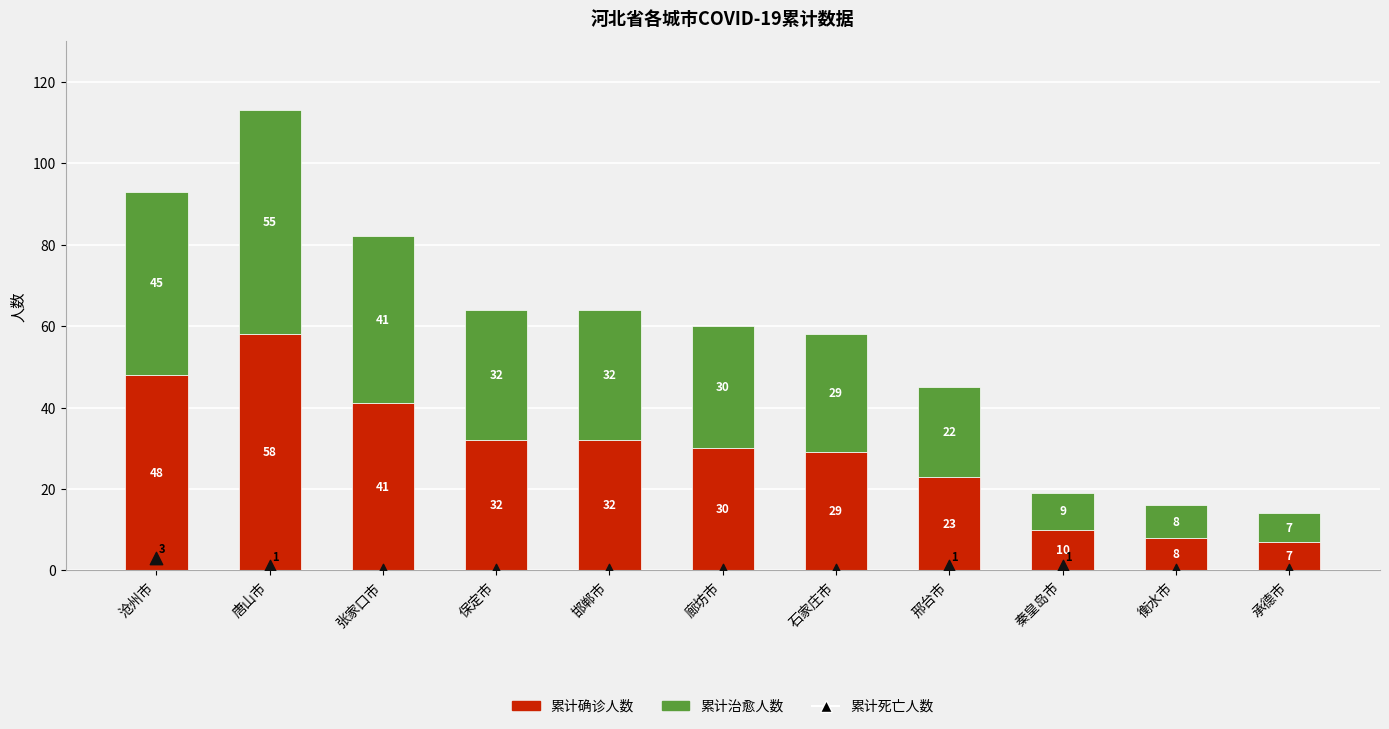

Is the value of 累计确诊人数 at 保定市 greater than the value of 累计治愈人数 at 秦皇岛市?

Yes